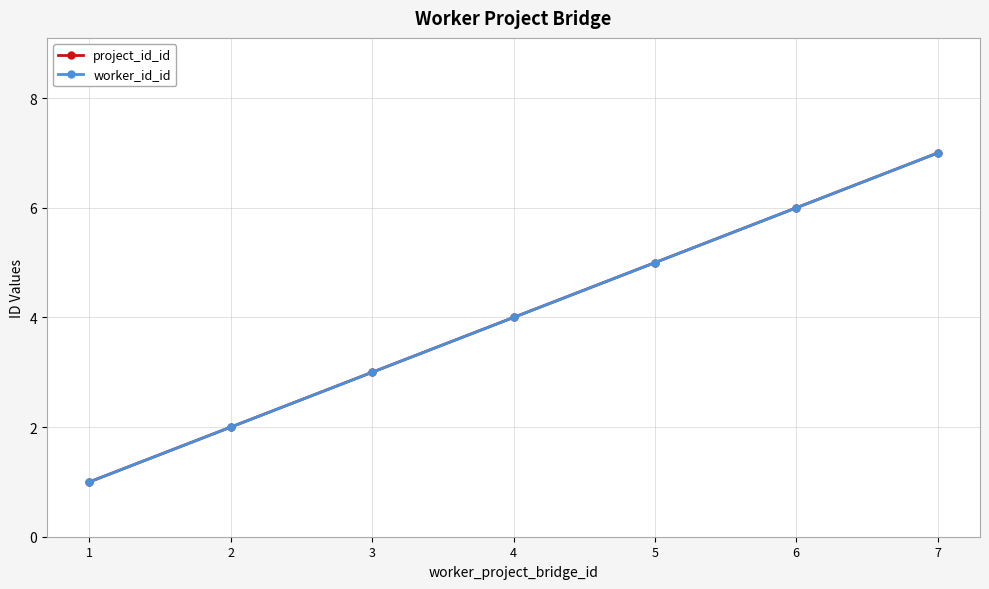

Reading left to right, what are all the values shown in this chart?

project_id_id: 1=1	2=2	3=3	4=4	5=5	6=6	7=7
worker_id_id: 1=1	2=2	3=3	4=4	5=5	6=6	7=7